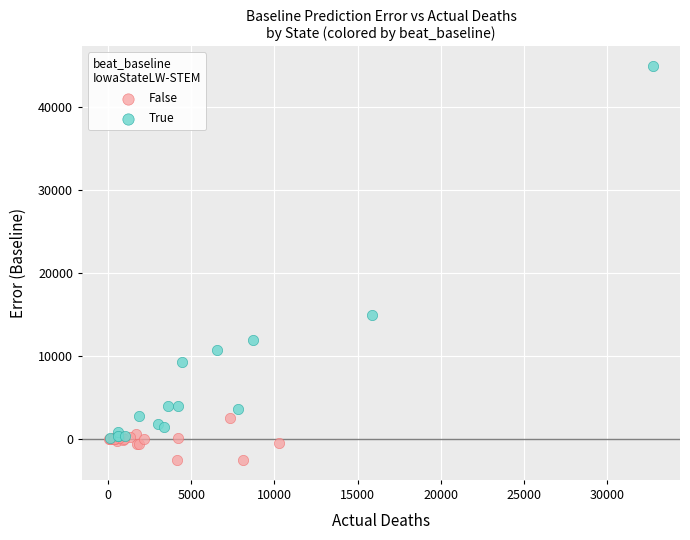

Which series reaches the maximum Y coordinate?

True